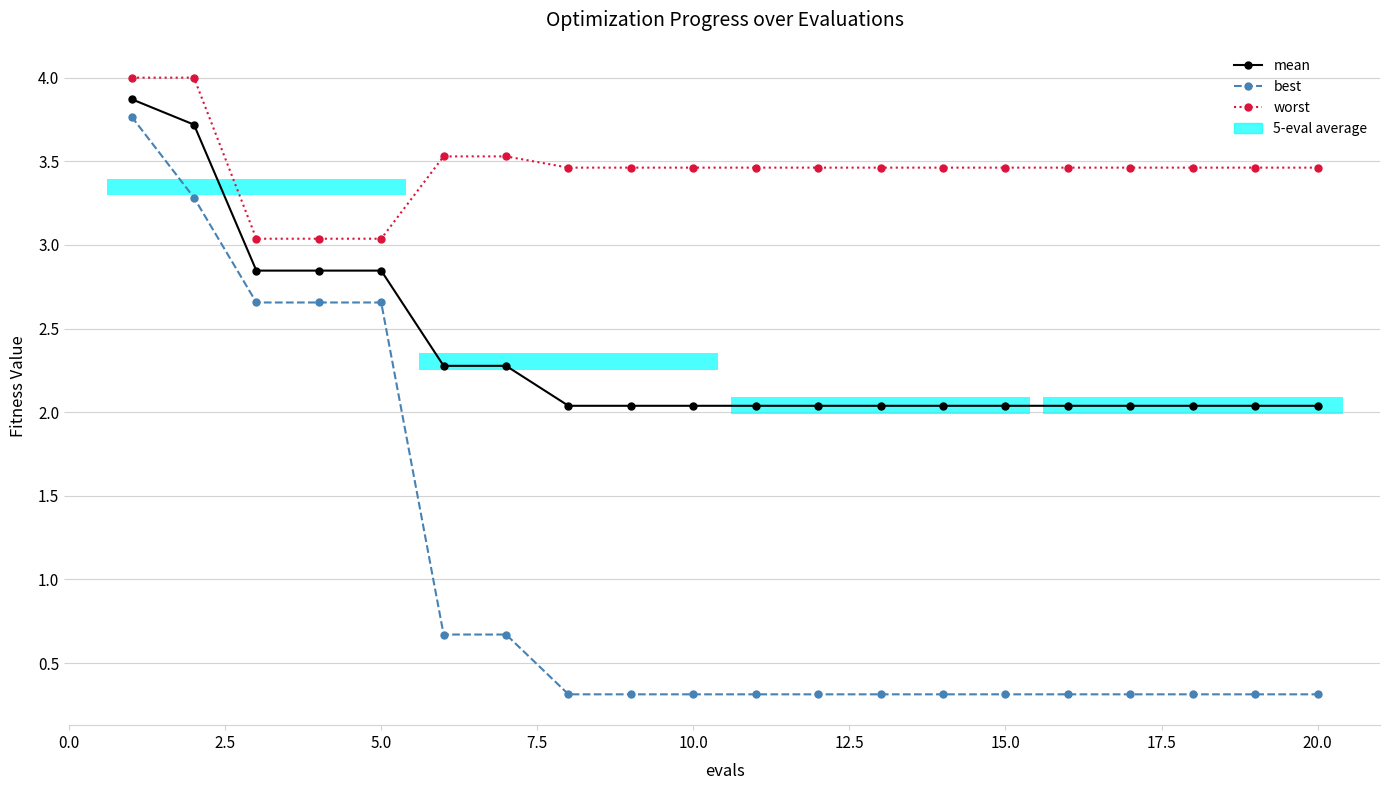

What is the value of the worst bar at the 12th from the left?

3.5